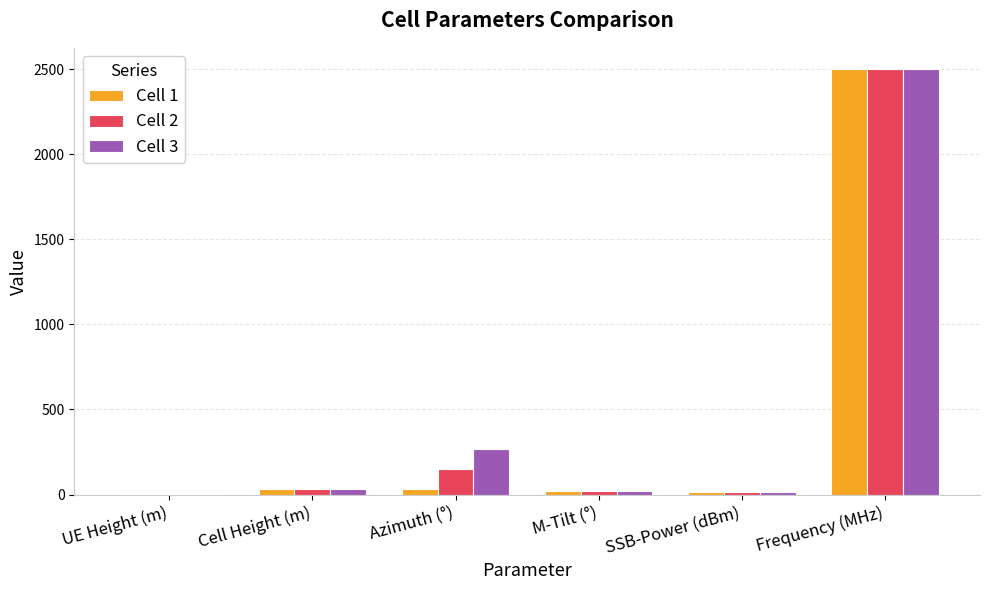

The Cell 1 series shows 808 at Frequency (MHz). True or false?

False